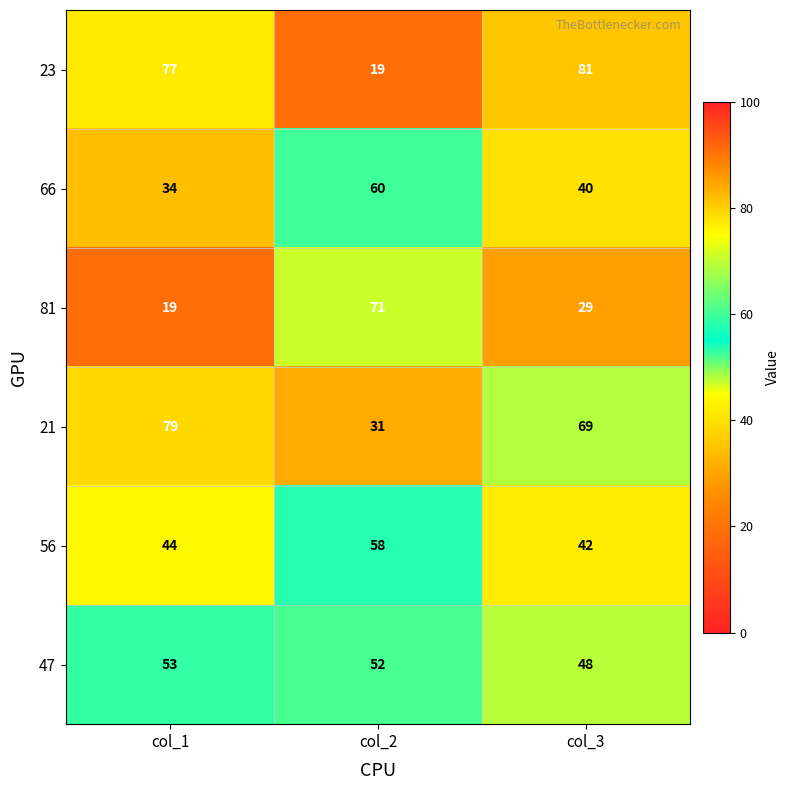

What is the approximate value of 21 at col_3?

69